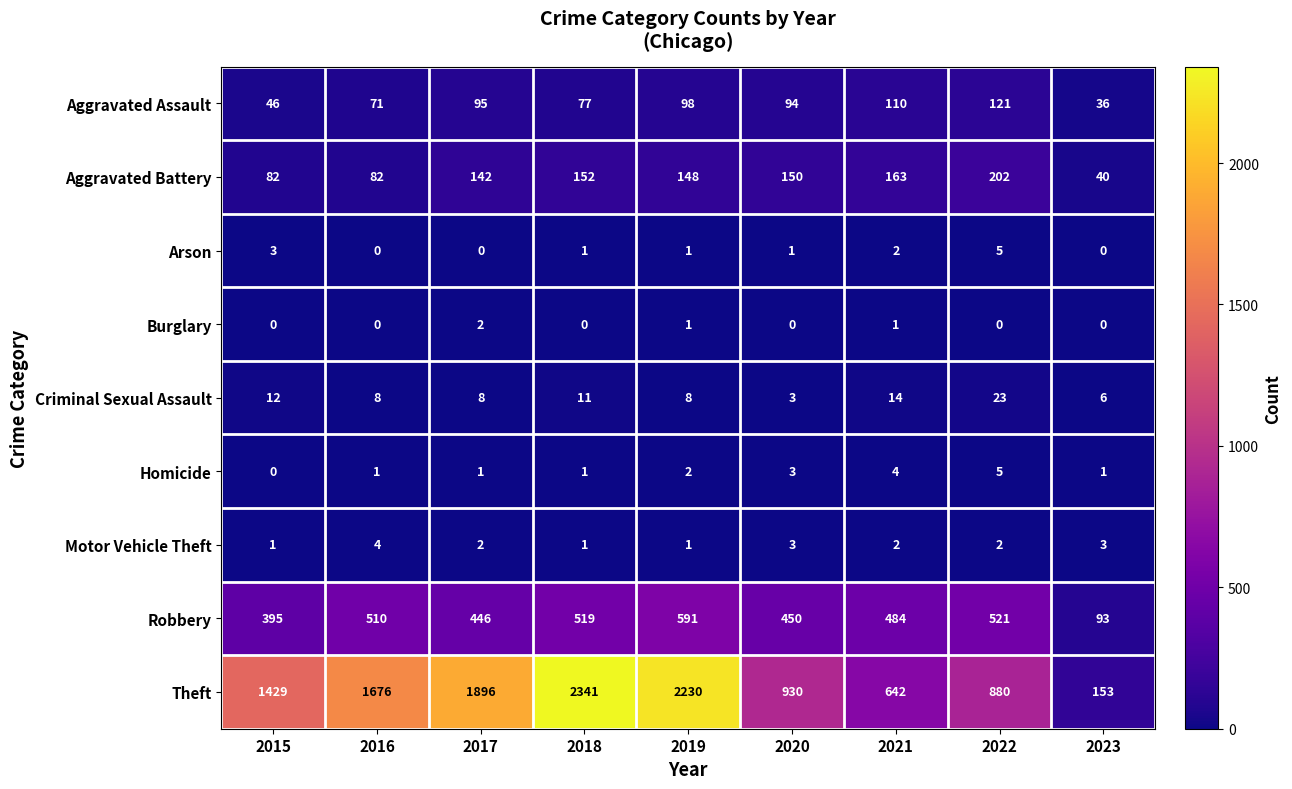

What is the difference between the maximum and minimum values in the Criminal Sexual Assault series?

20